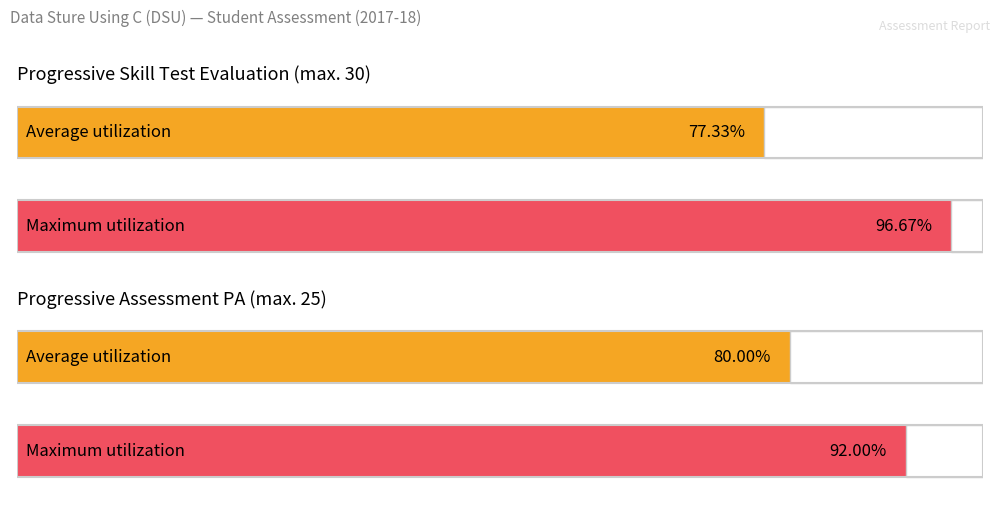

List the series in order of their overall mean, lowest first.

Progressive Assessment (PA), Progressive Skill Test Evaluation